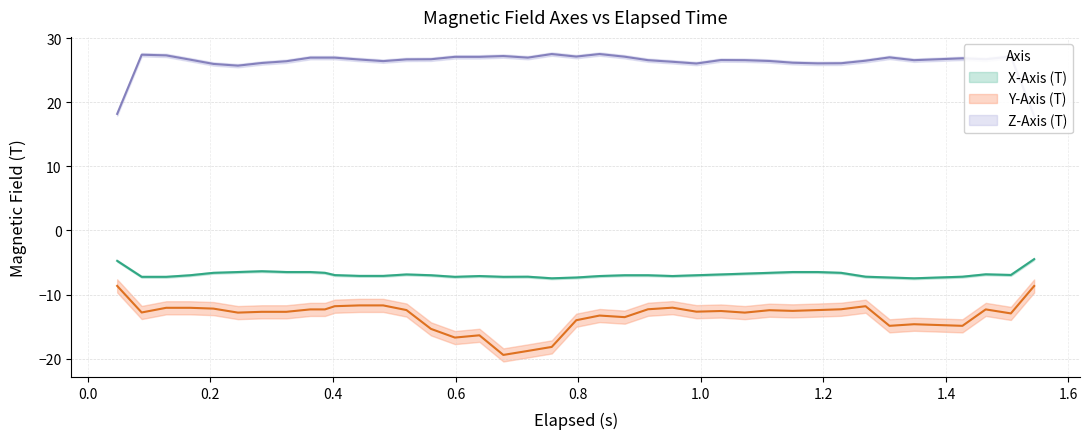

Which series changed the most between 15 and 26?

Y-Axis (T)